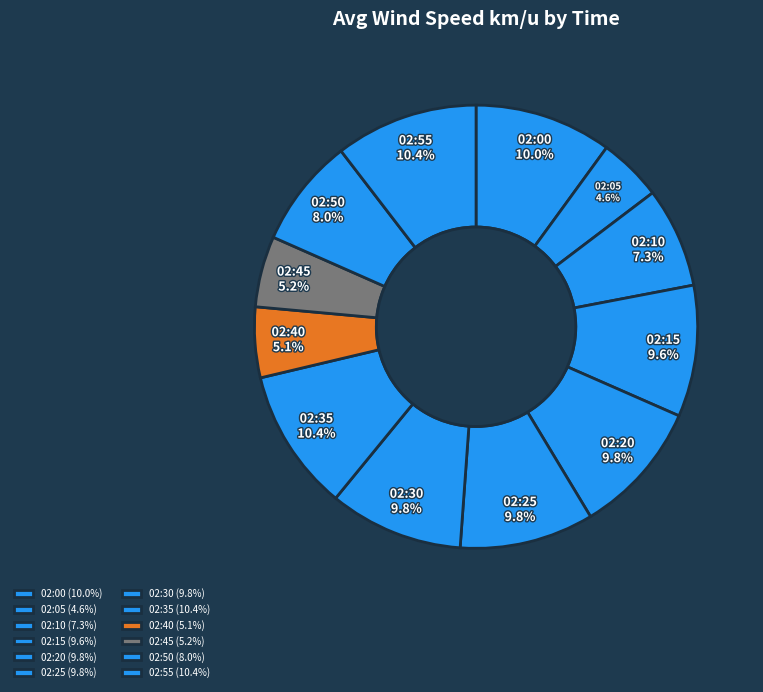

True or false: 02:15 accounts for 10% of the total.

True